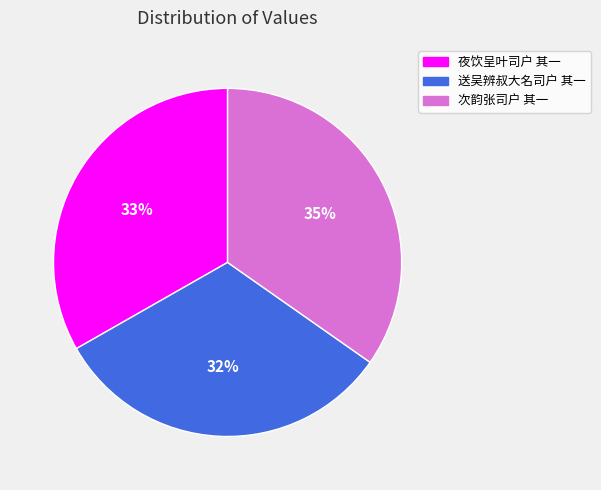

Does 次韵张司户 其一 account for over 50% of the chart?

No